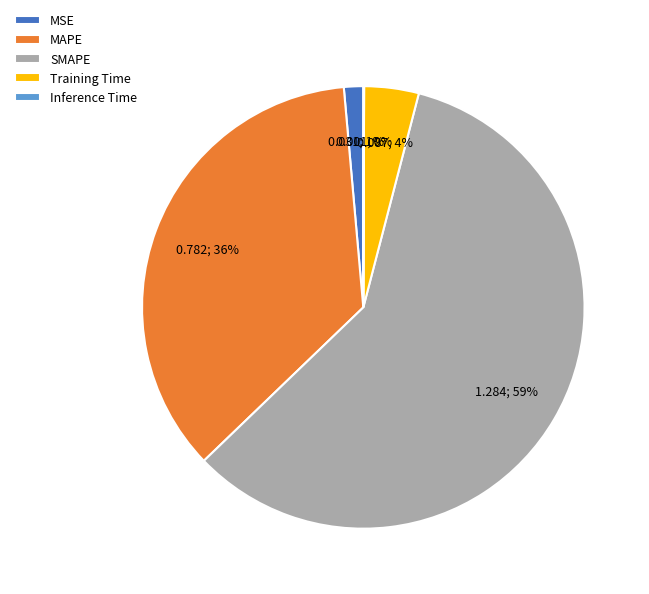

To the nearest percent, what is the average slice percentage?

20%